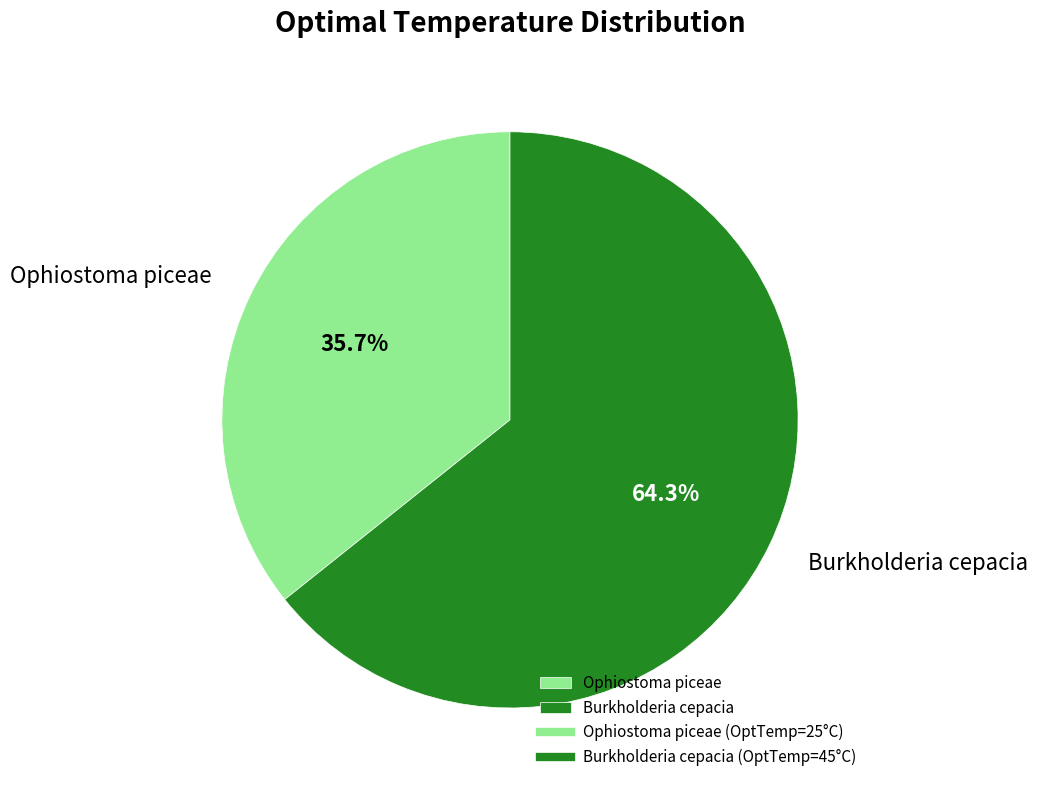

The Burkholderia cepacia slice represents 64% of the pie. True or false?

True